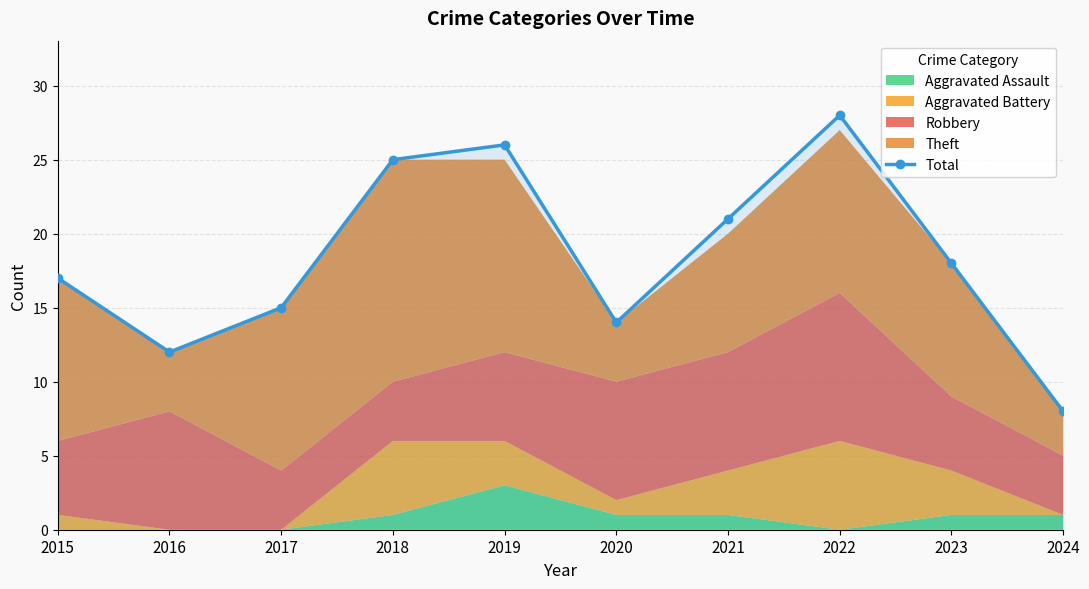

Rank the categories by Total value from highest to lowest.

2022, 2019, 2018, 2021, 2023, 2015, 2017, 2020, 2016, 2024